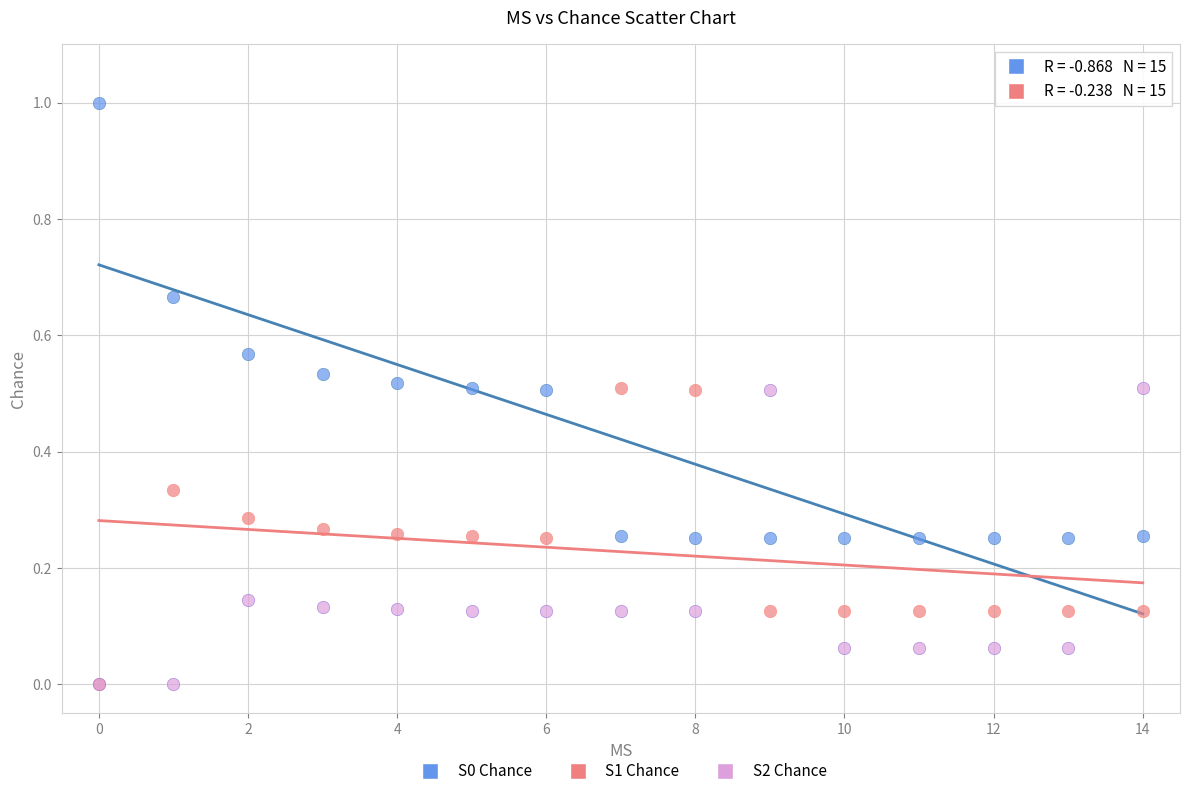

Which series has the widest spread of Y values?

S0 Chance